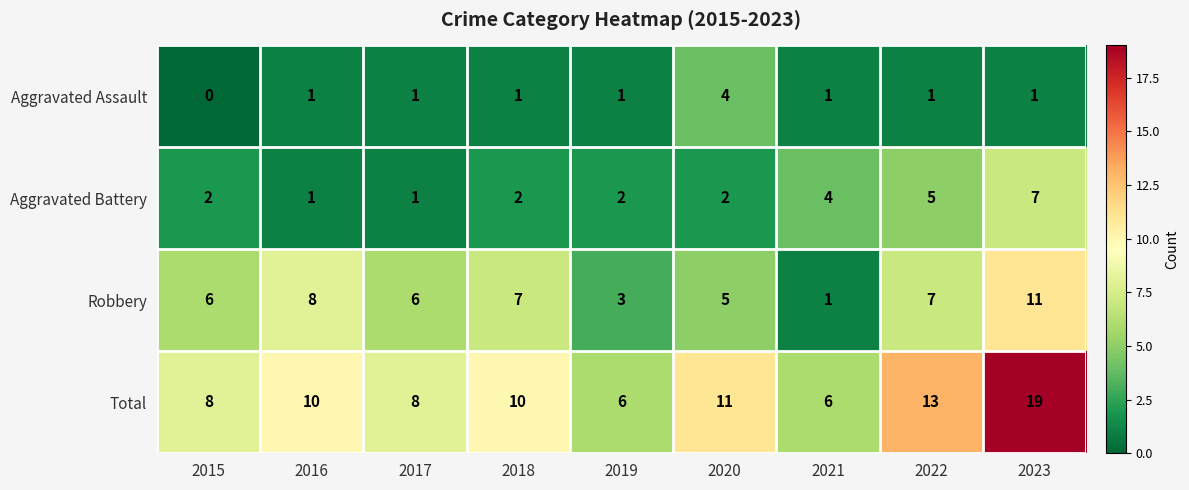

At 2022, list the series in order from largest to smallest.

Total, Robbery, Aggravated Battery, Aggravated Assault